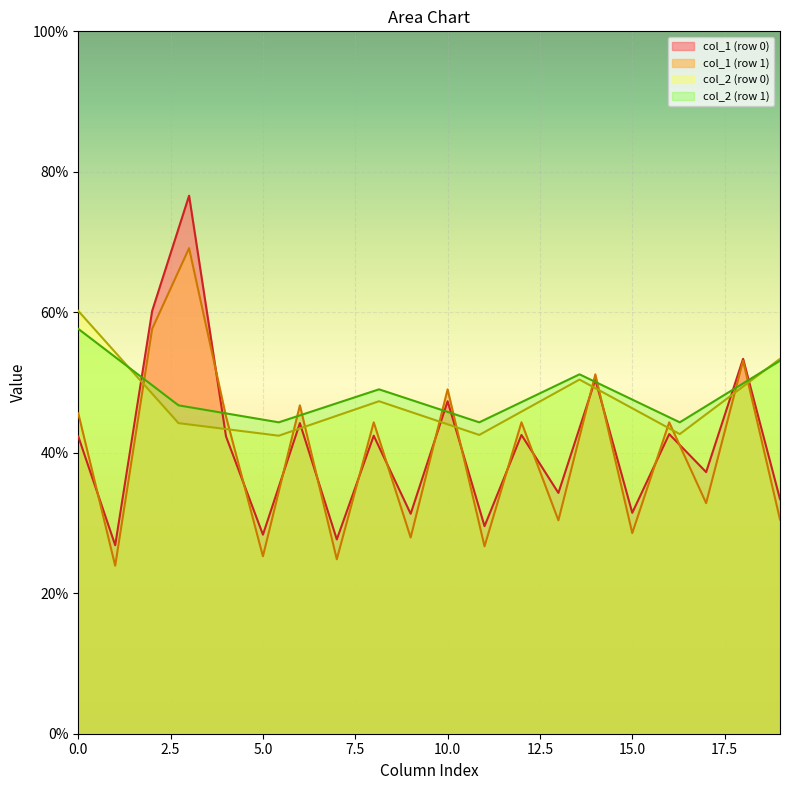

What is the lowest value of the col_1 (row 0) series?

26.8